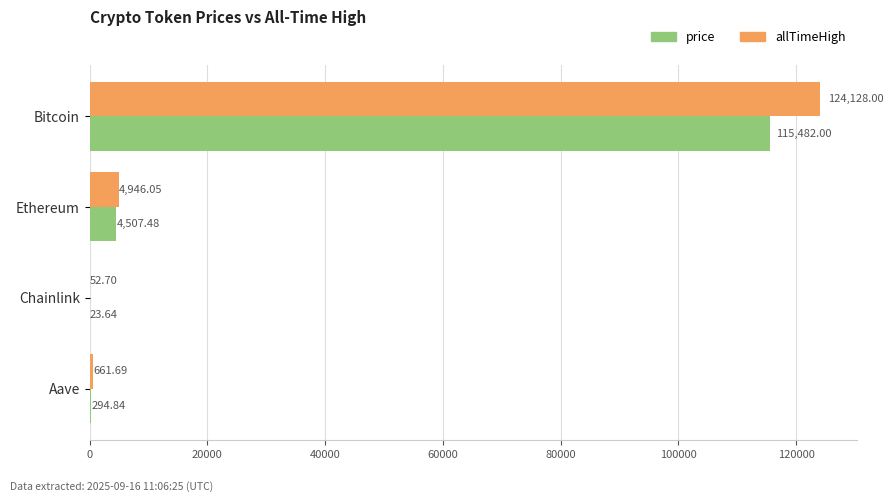

What is the sum of all allTimeHigh values?

129788.4